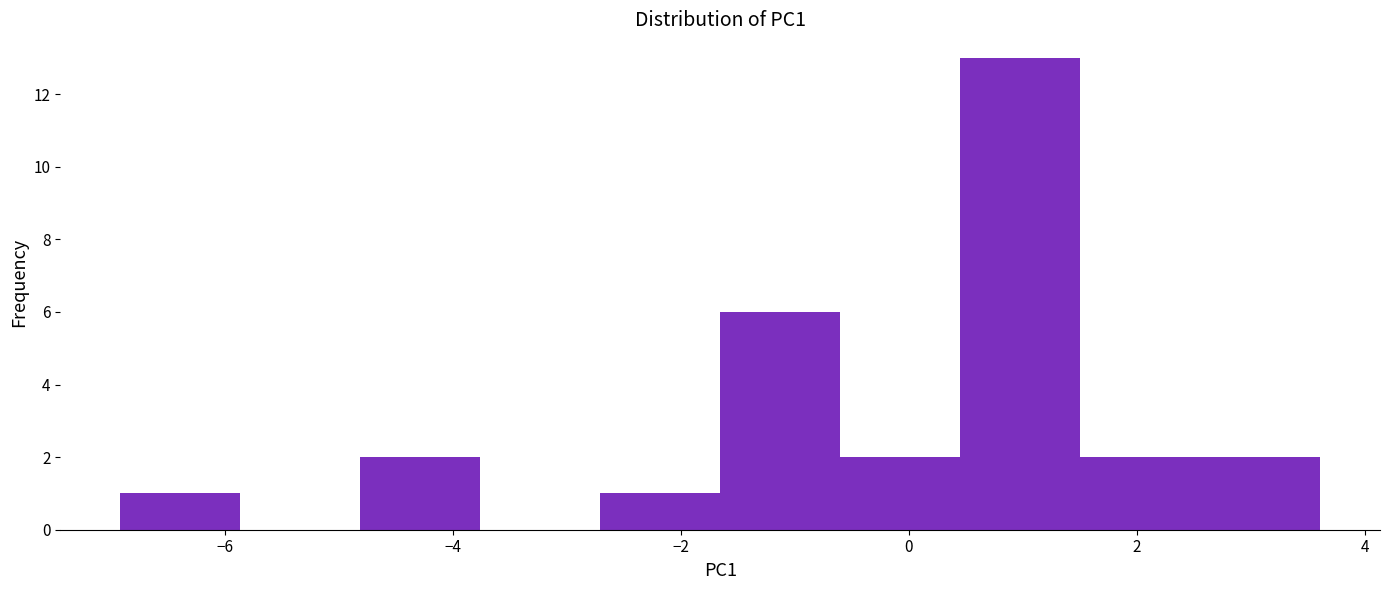

Reading left to right, transcribe this chart: for each bar, give the range it covers on the x-axis and its height. Neither the bar edges nor the heights are printed on the chart, so give them approximately, as read against the axes.

-7.0 to -5.8: 1
-5.8 to -4.8: 0
-4.8 to -3.8: 2
-3.8 to -2.8: 0
-2.8 to -1.6: 1
-1.6 to -0.6: 6
-0.6 to 0.4: 2
0.4 to 1.6: 13
1.6 to 2.6: 2
2.6 to 3.6: 2